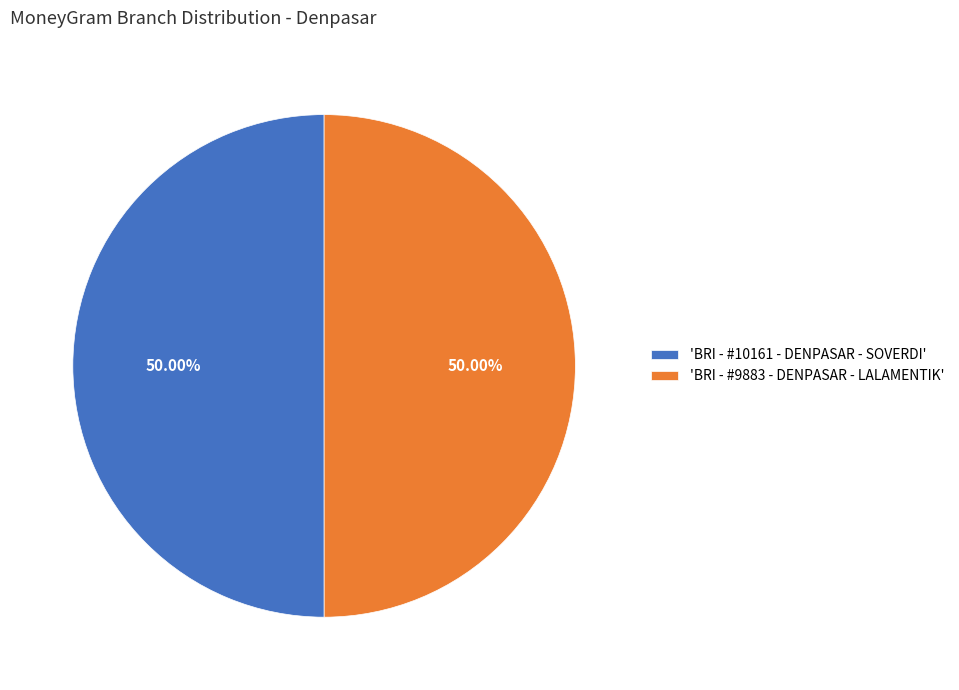

Is the sum of 'BRI - #10161 - DENPASAR - SOVERDI' and 'BRI - #9883 - DENPASAR - LALAMENTIK' greater than half?

Yes